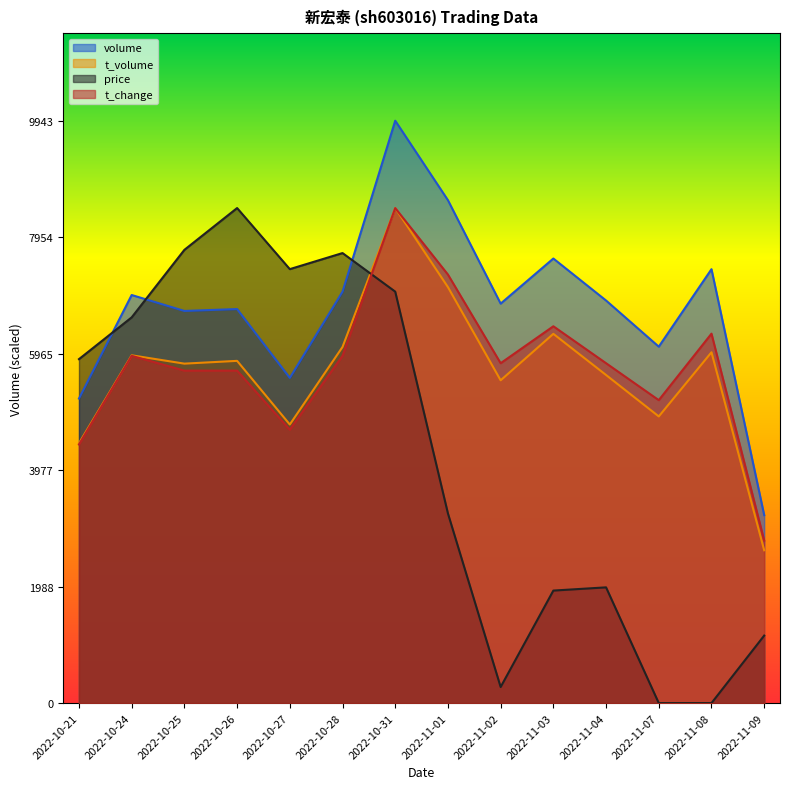

Is it true that t_change equals 2488.7 at 2022-11-02?

False